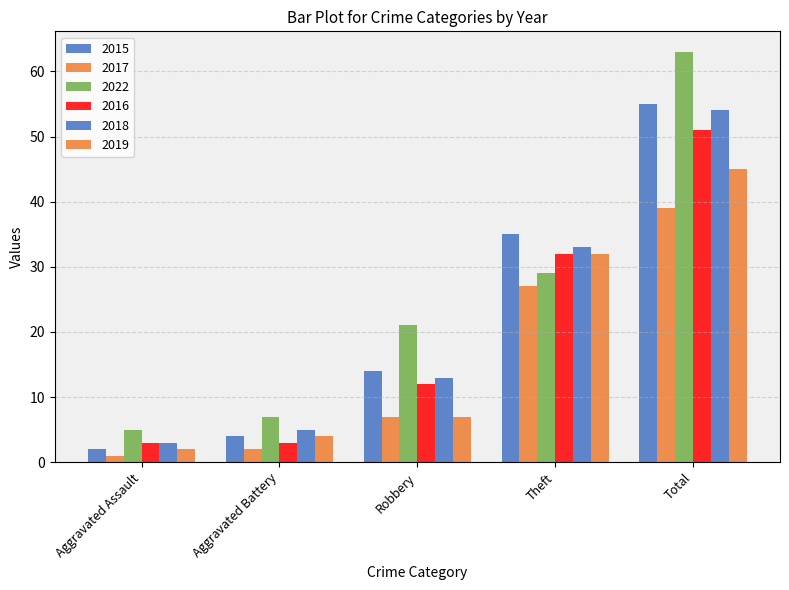

Count the number of categories in the chart.

5